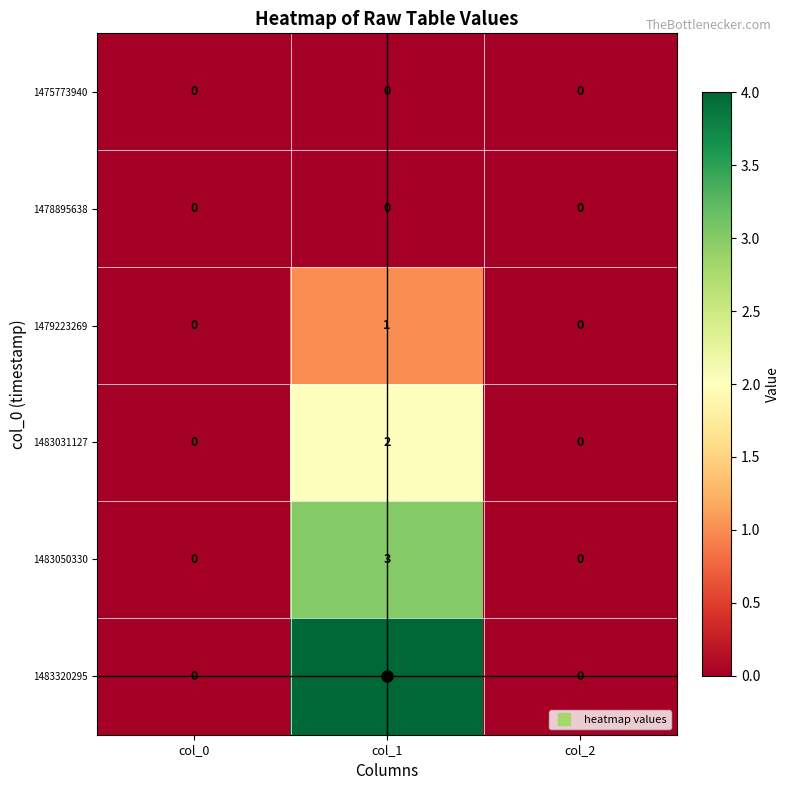

Which category has the highest value in the 1483320295 series?

col_1